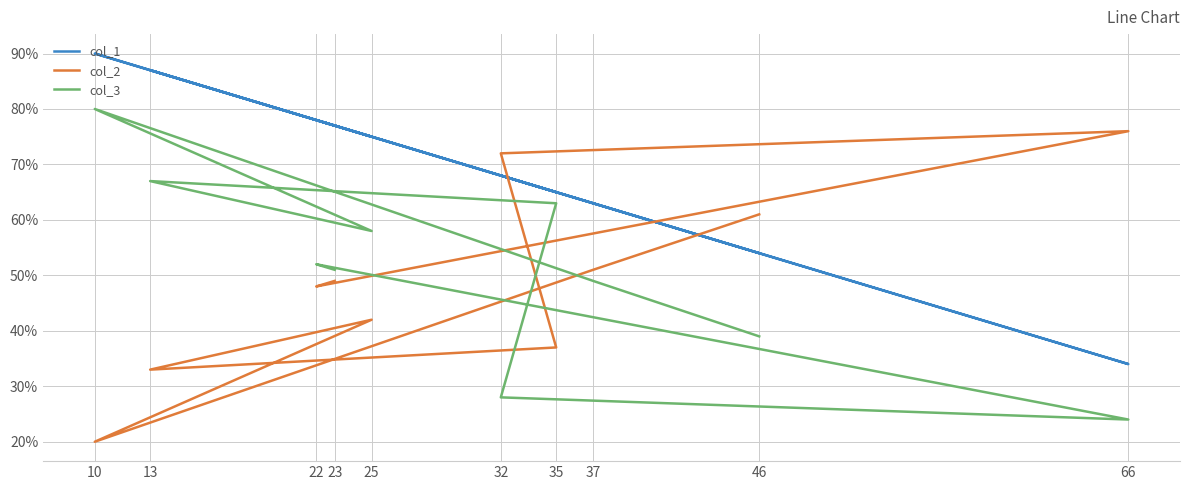

Reading left to right, extract all data points from this chart.

col_1: 23=77	22=78	66=34	32=68	35=65	13=87	25=75	10=90	37=63	46=54
col_2: 23=49	22=48	66=76	32=72	35=37	13=33	25=42	10=20	37=51	46=61
col_3: 23=51	22=52	66=24	32=28	35=63	13=67	25=58	10=80	37=49	46=39